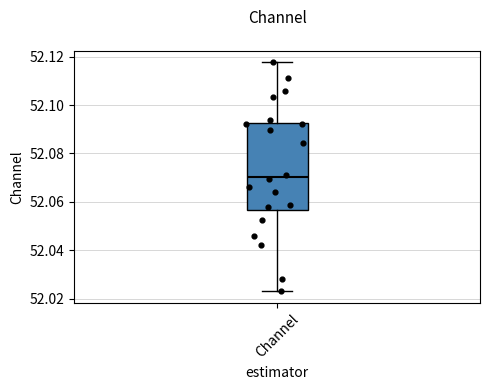

Read this box plot against the y-axis: the position of the median line, the range covered by the box, and the ends of both whiskers. The values are not printed on the chart, so give them approximately, as read against the axis.

median 52.070, box 52.056 to 52.092, whiskers 52.022 to 52.118